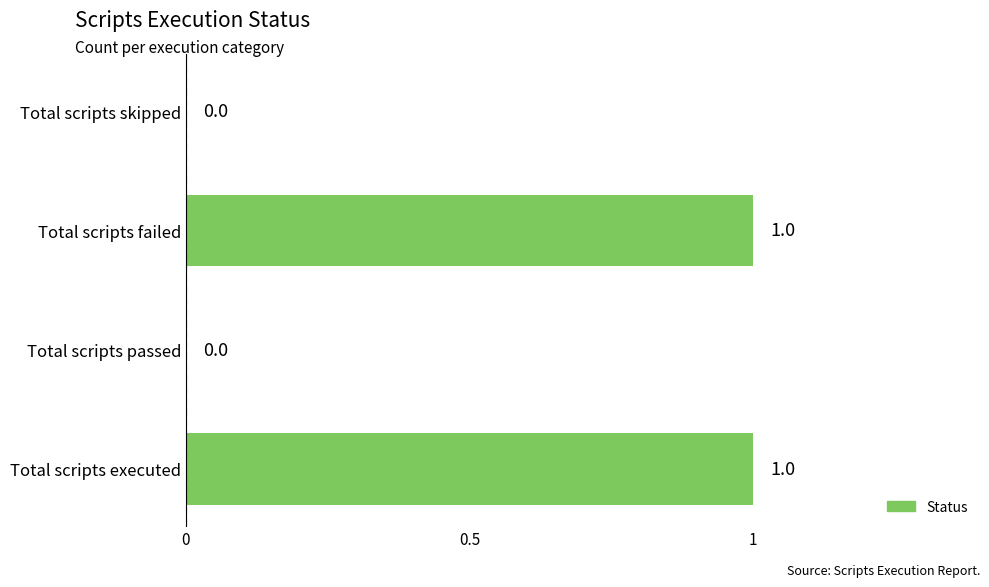

Reading bottom to top, transcribe all the data shown in this chart.

Total scripts executed=1	Total scripts passed=0	Total scripts failed=1	Total scripts skipped=0